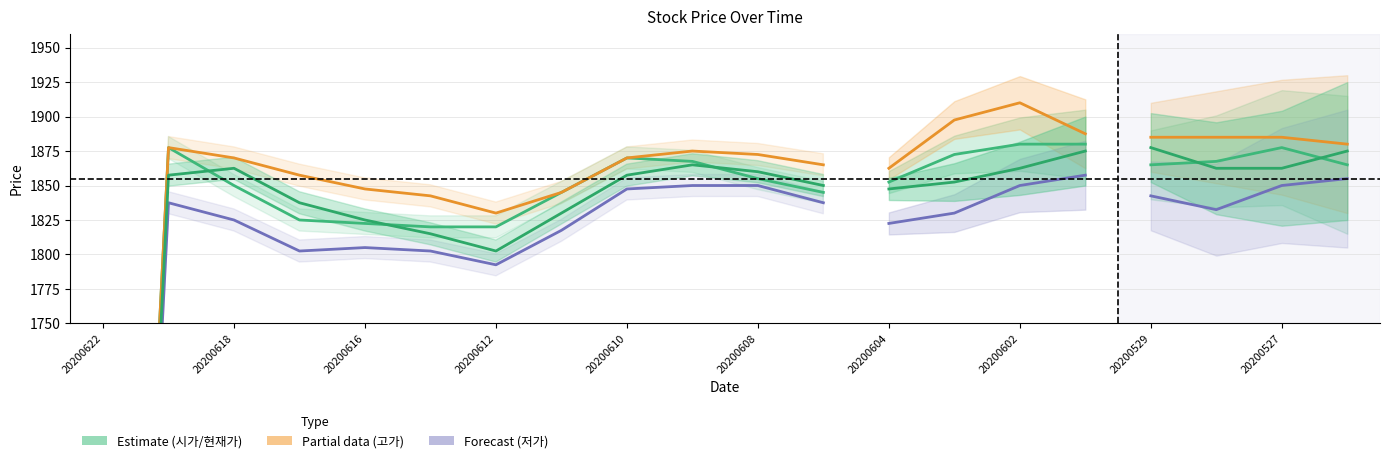

How many lines are shown in the chart?

4